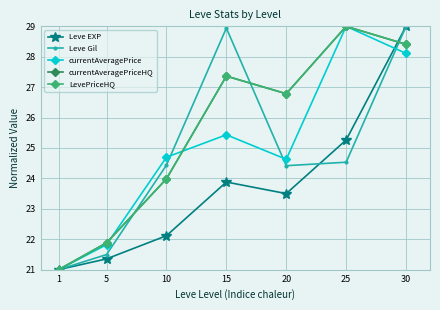

Which series ends up on top after the final intersection of currentAveragePrice and LevePriceHQ?

LevePriceHQ